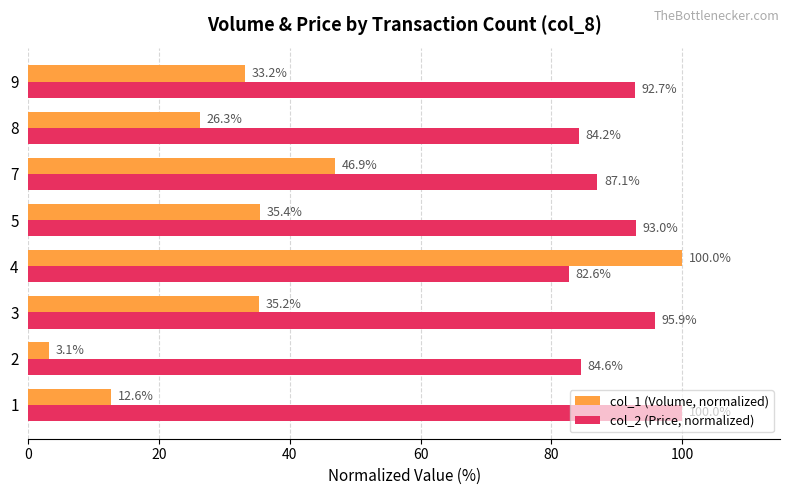

What is the average value of the col_1 (Volume, normalized) series?

36.6